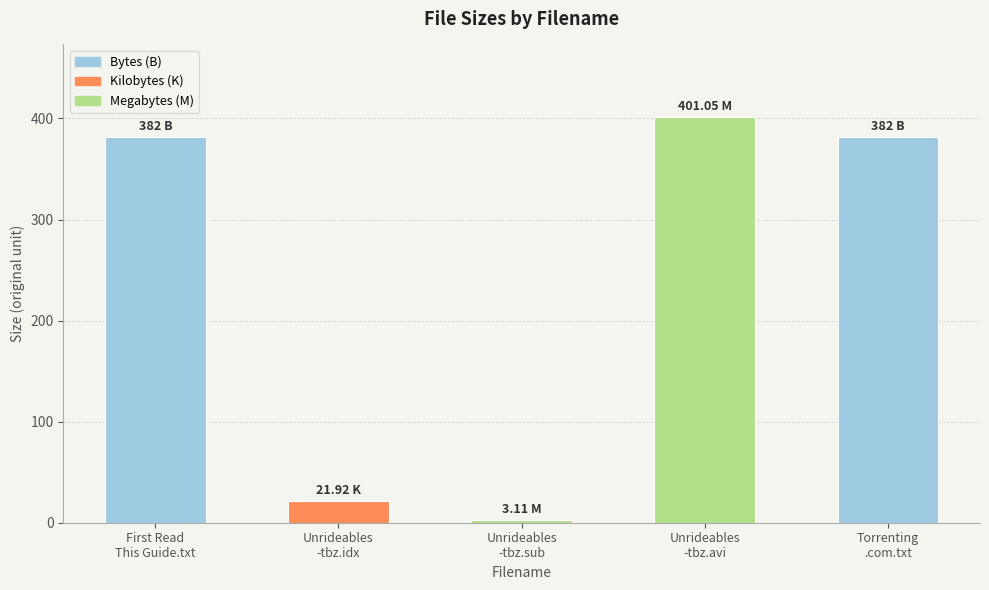

What is the approximate value at First Read
This Guide.txt?

382.0